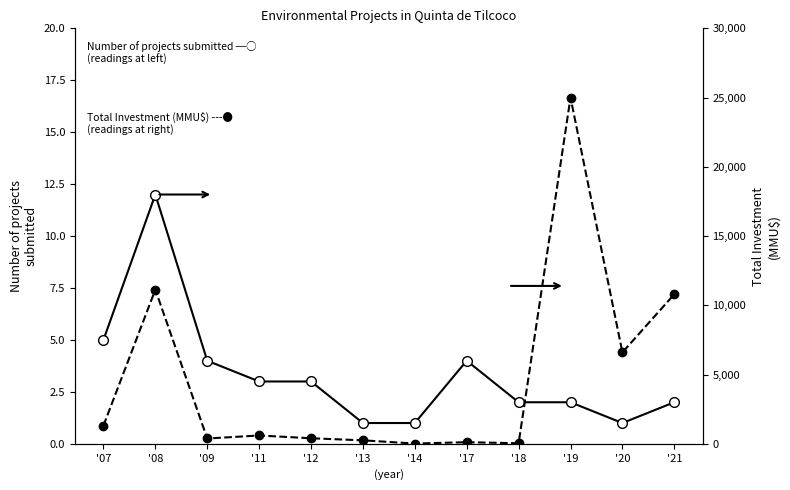

Where is Total Investment (MMU$)
(readings at right) nearest to the value 12509?

'08